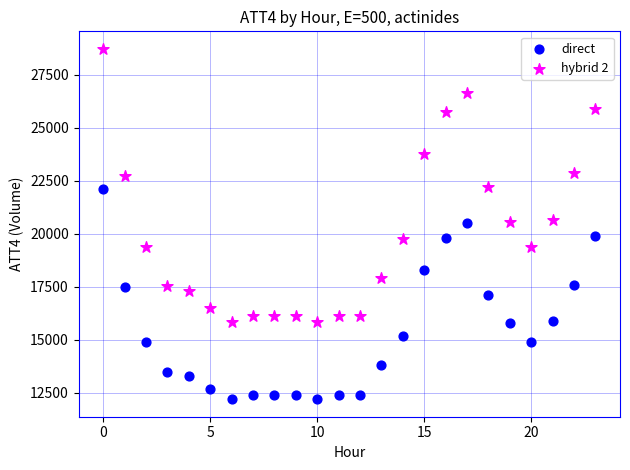

Across all data points, what is the range of Y values (max minus min)?

16530